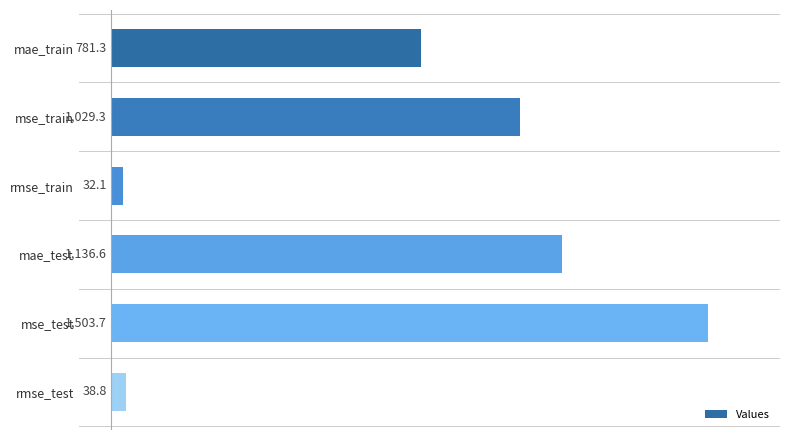

The chart shows a value of 1029.3 at mse_train. True or false?

True